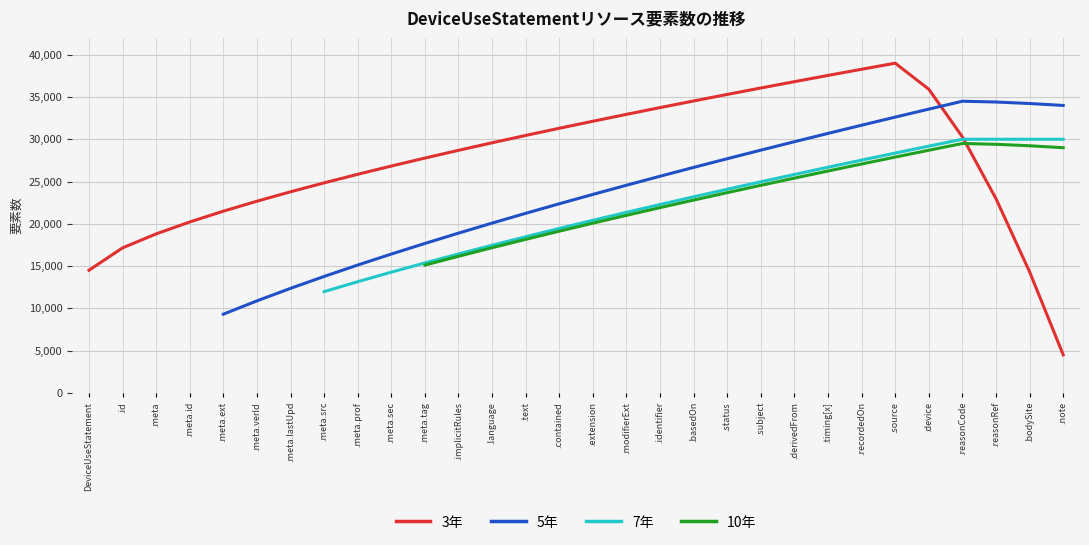

How many data points in 3年 are above 29581?

15